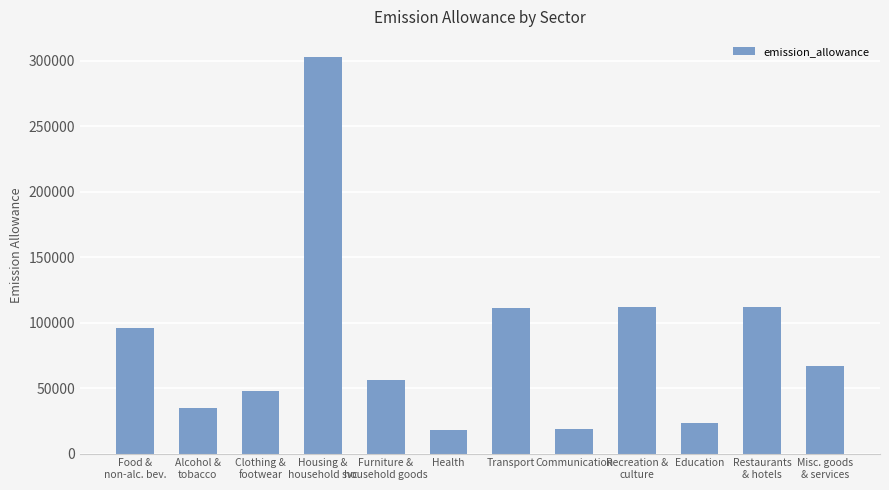

The chart shows a value of 303000 at Housing &
household svc. True or false?

True